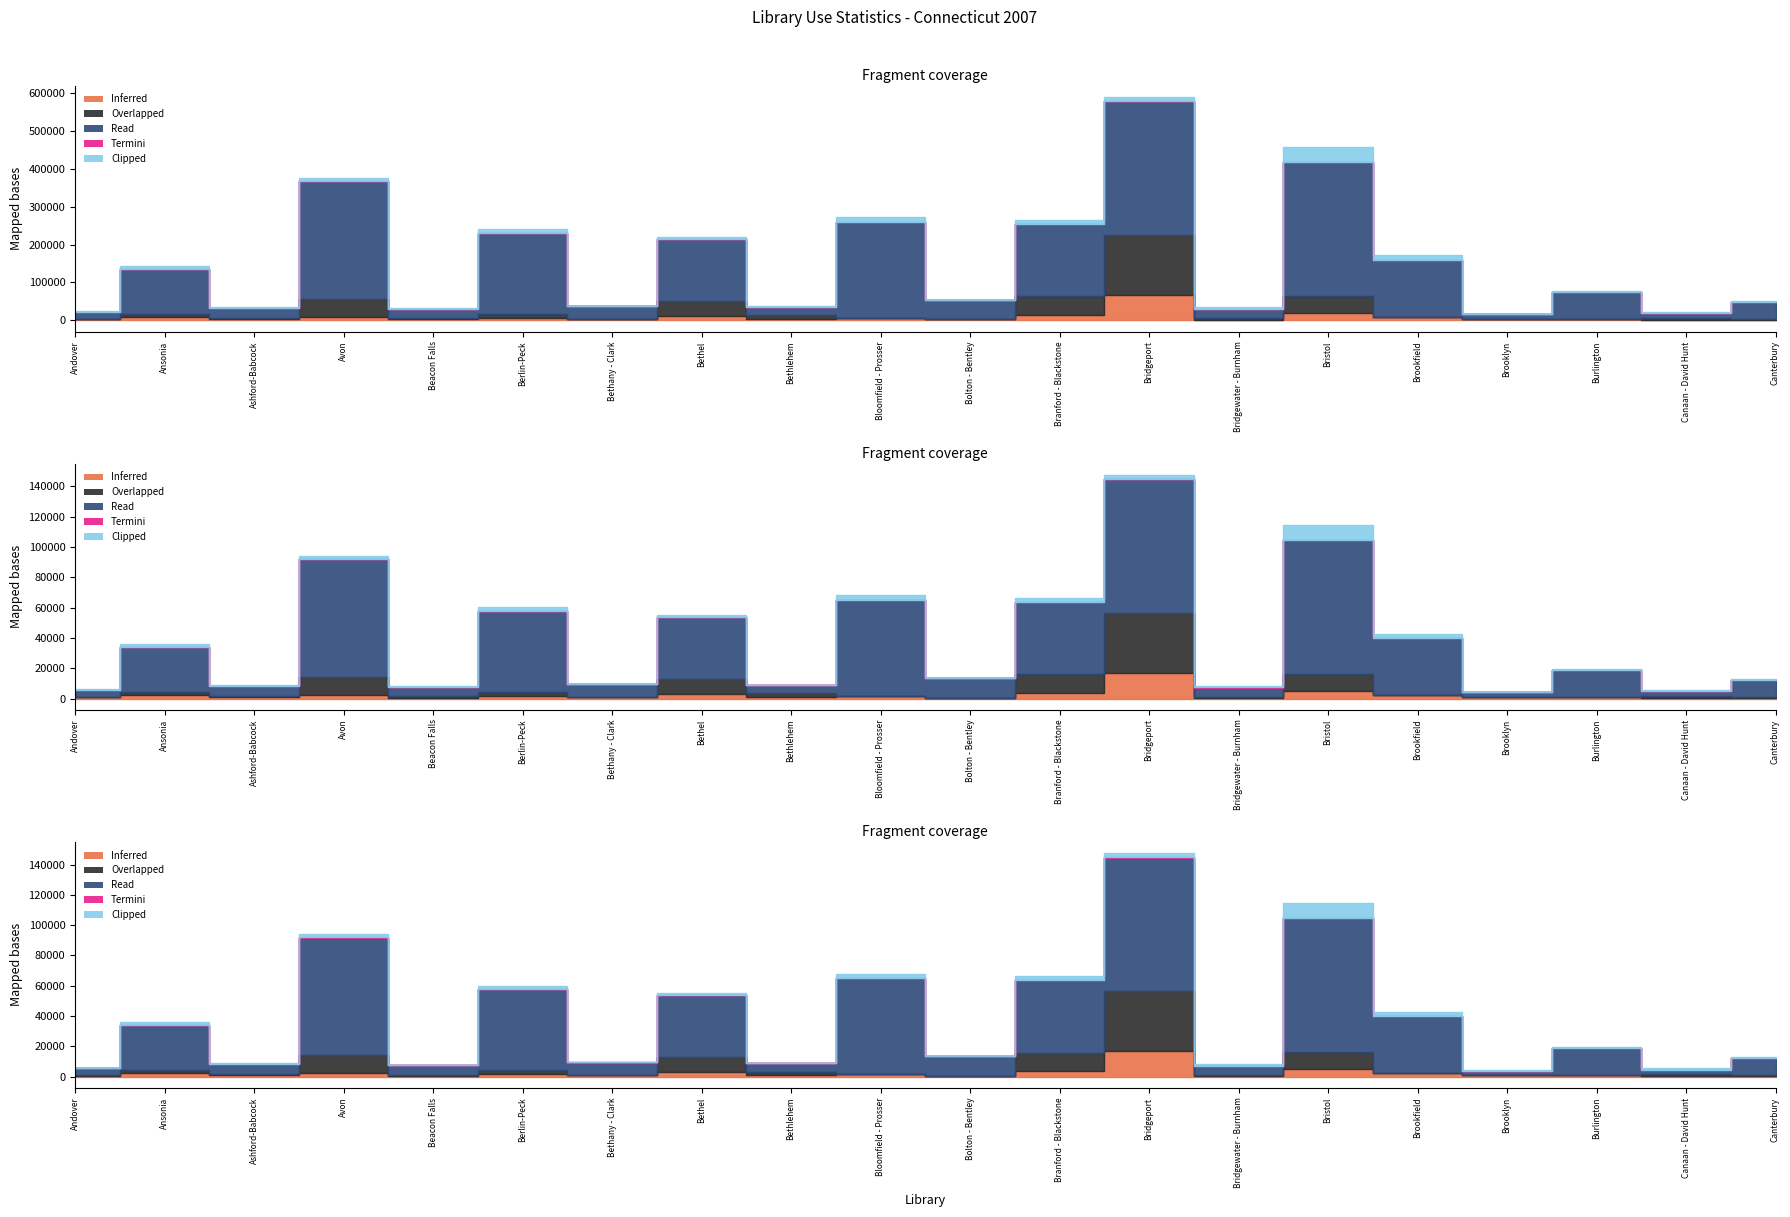

At which label is Clipped closest to 19401?

Bloomfield - Prosser